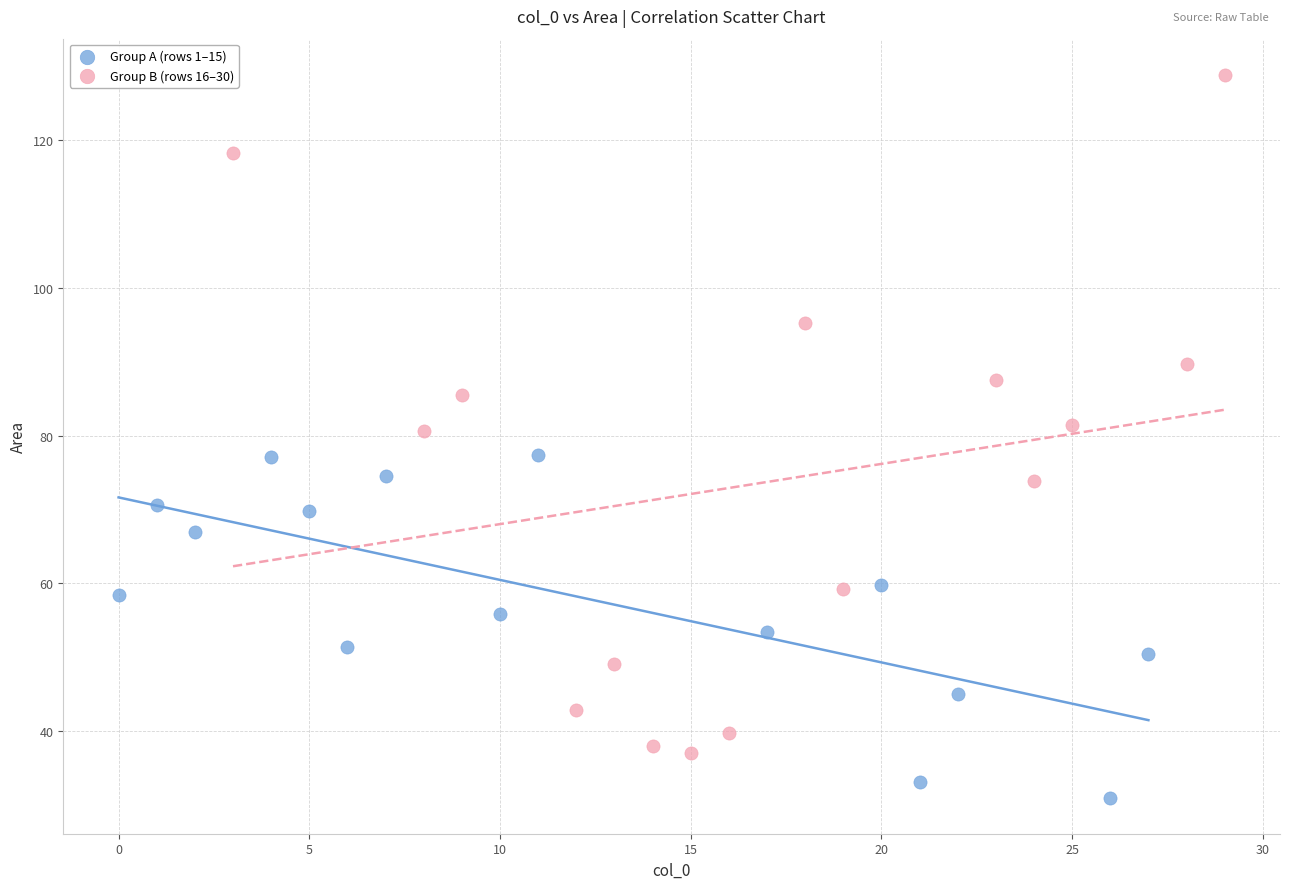

Which series has the largest Y range (max minus min)?

Group B (rows 16–30)